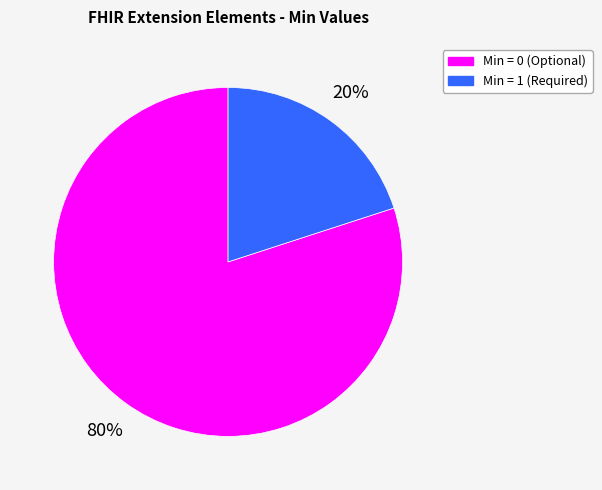

Which category has the biggest portion of the pie?

Min = 0 (Optional)